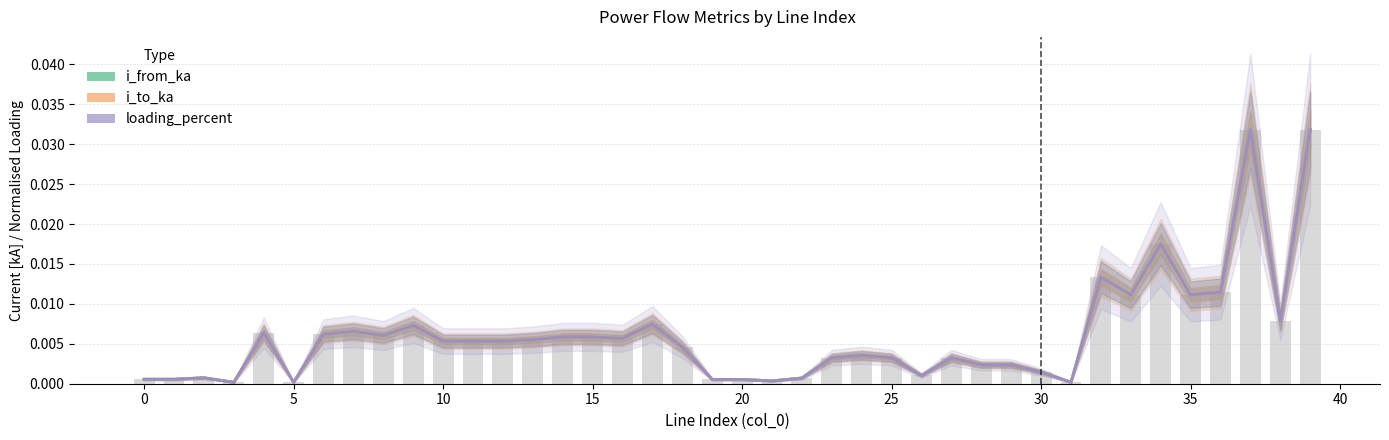

True or false: i_to_ka has a value of 0.0 at 28.

True